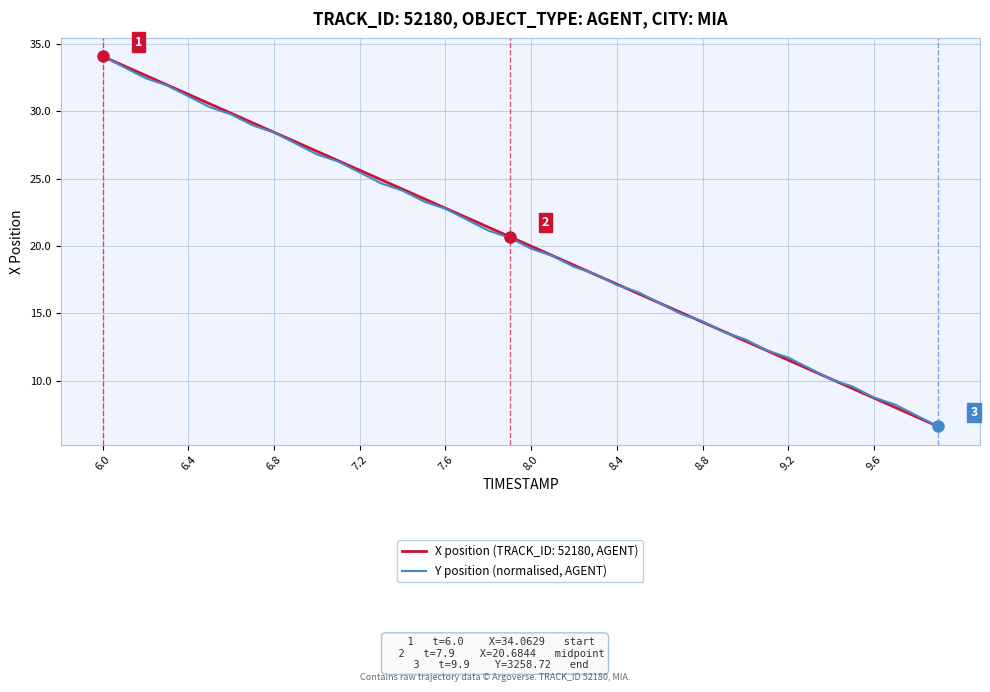

What is the highest value of the X position (TRACK_ID: 52180, AGENT) series?

34.1